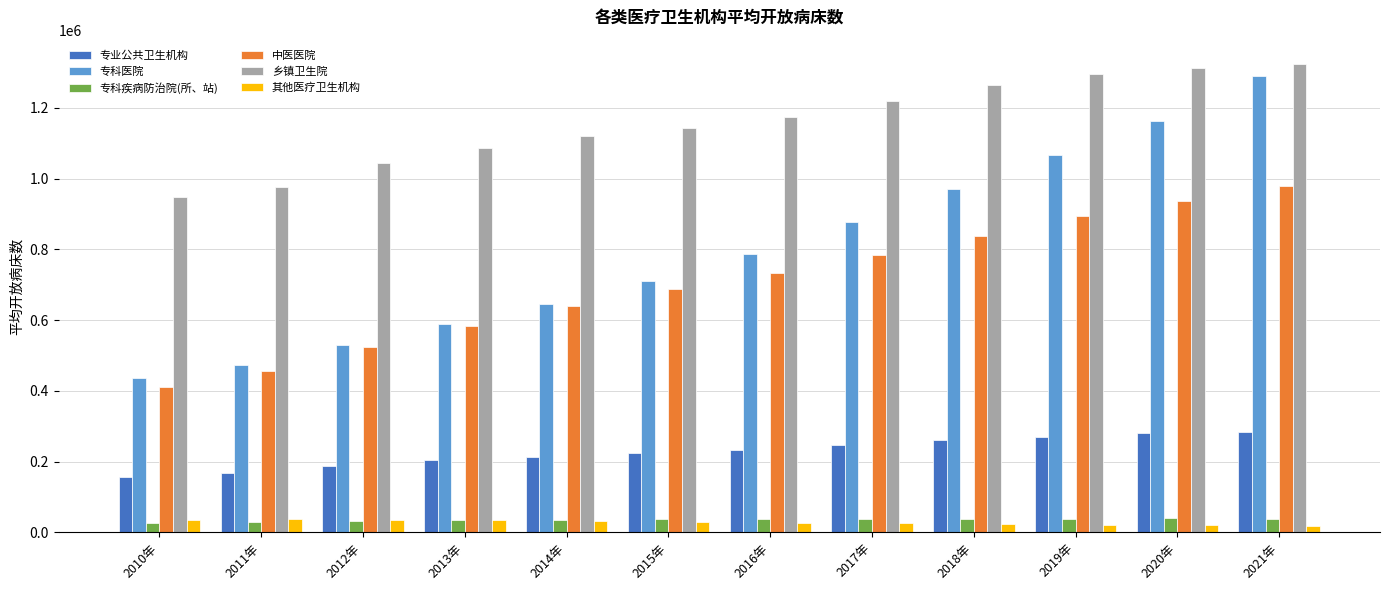

Does the chart contain any negative values?

No